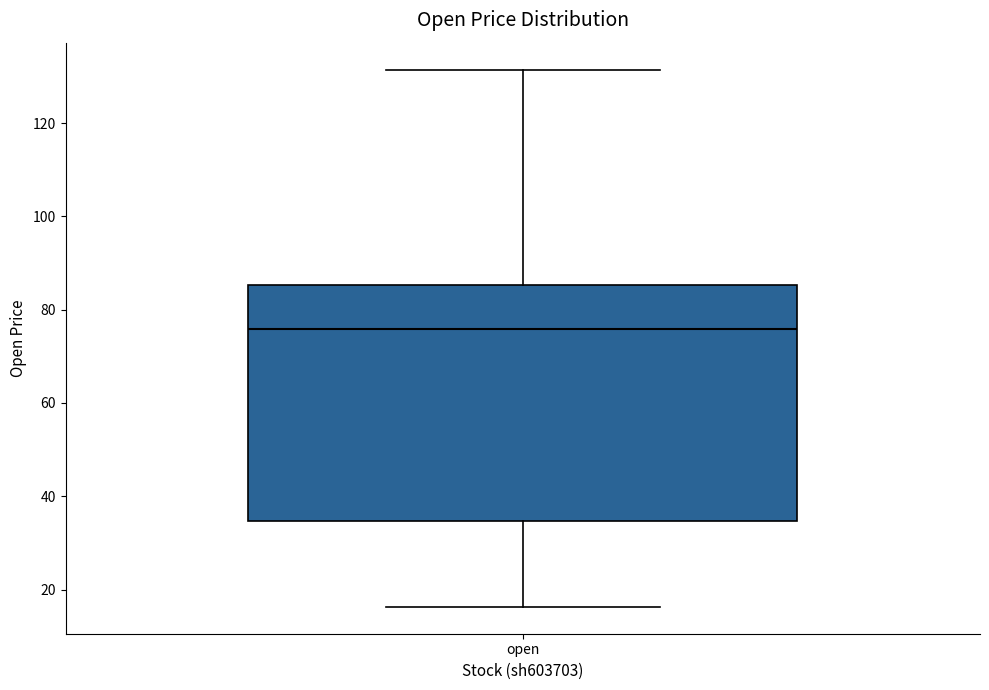

Transcribe this box plot: give where the median line is, the range the box spans, and where the two whiskers end, as read against the y-axis. The values are not printed on the chart, so give them approximately, as read against the axis.

median 76, box 34 to 86, whiskers 16 to 132